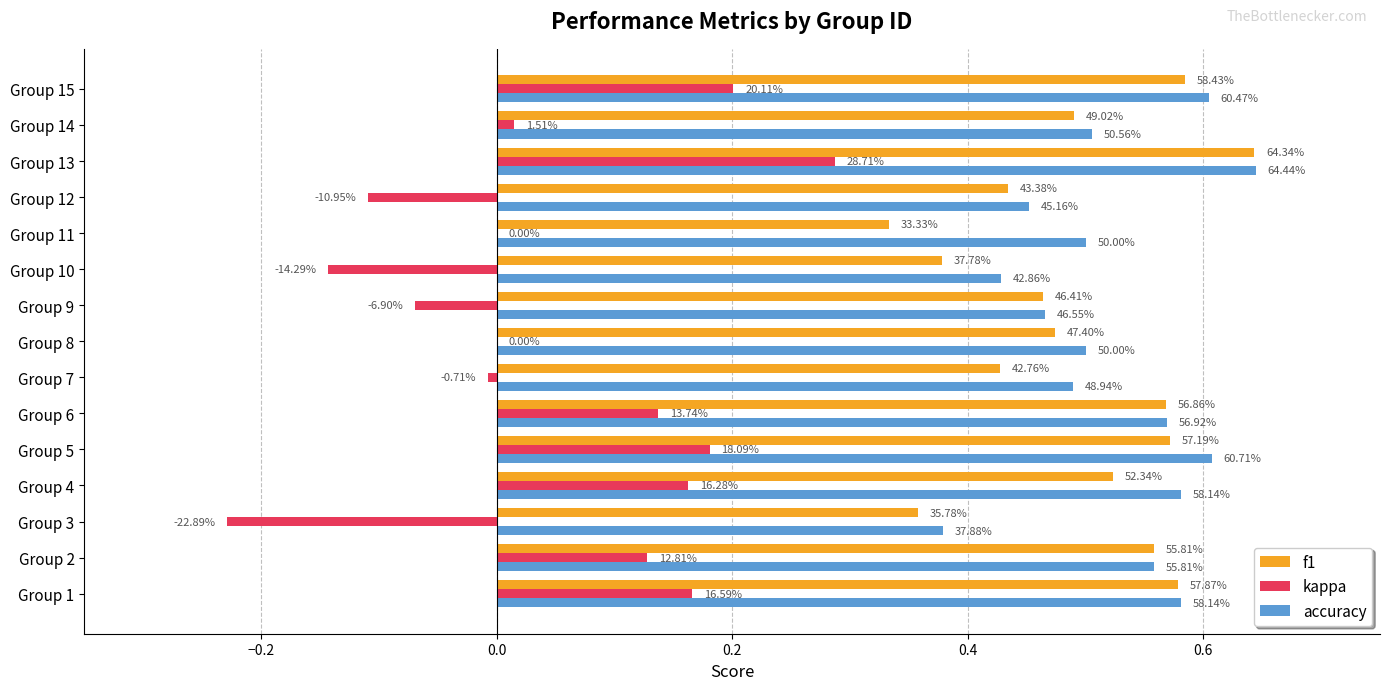

What is the label of the 5th bar from the right?

10